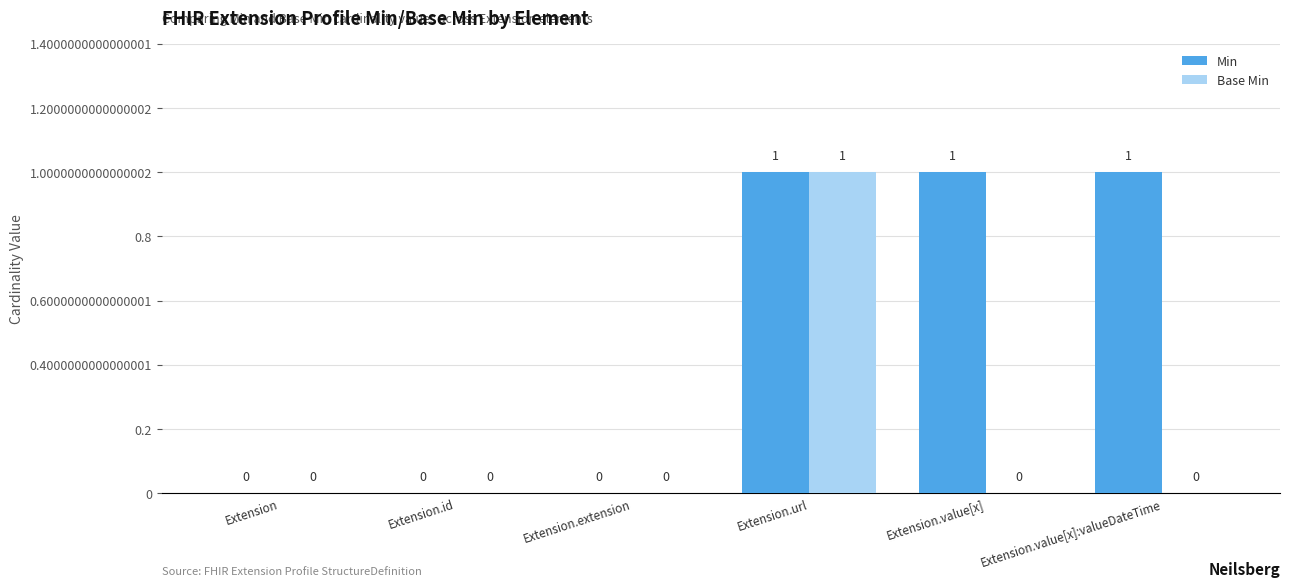

Which series changed the most between Extension.extension and Extension.value[x]?

Min